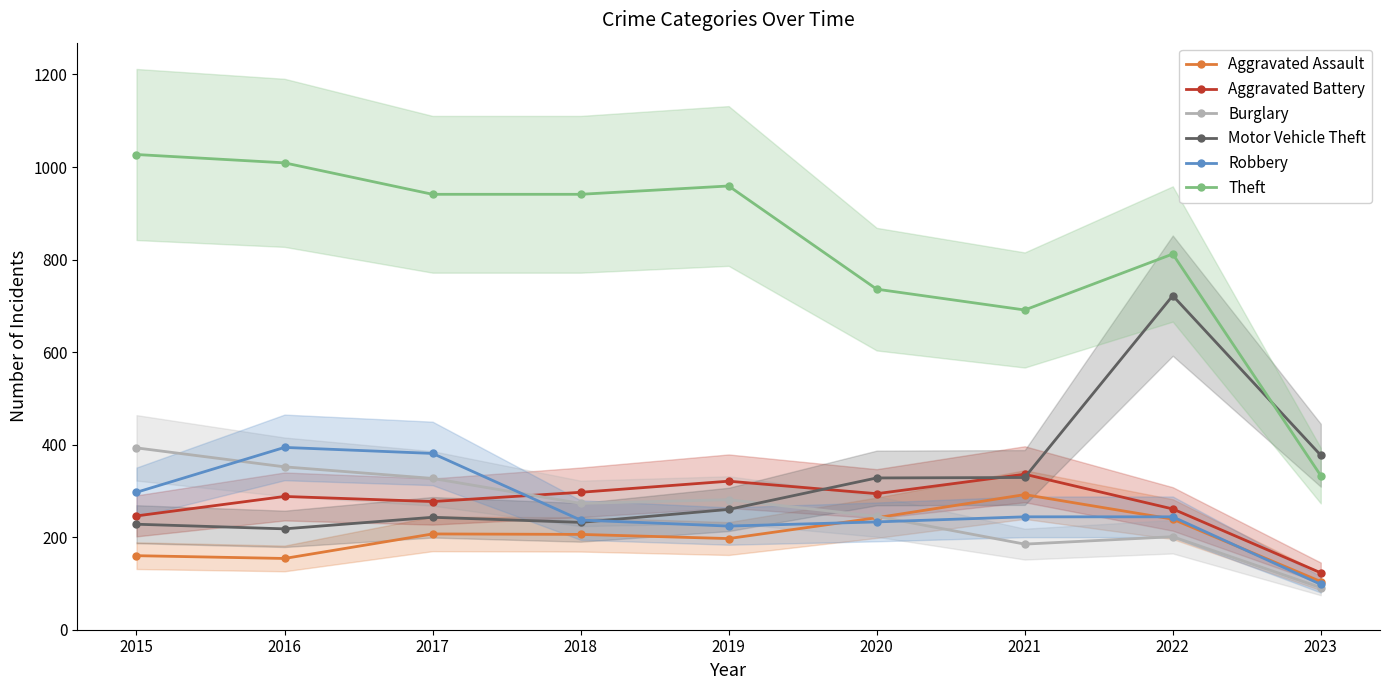

How many data points in Burglary are less than 273?

4